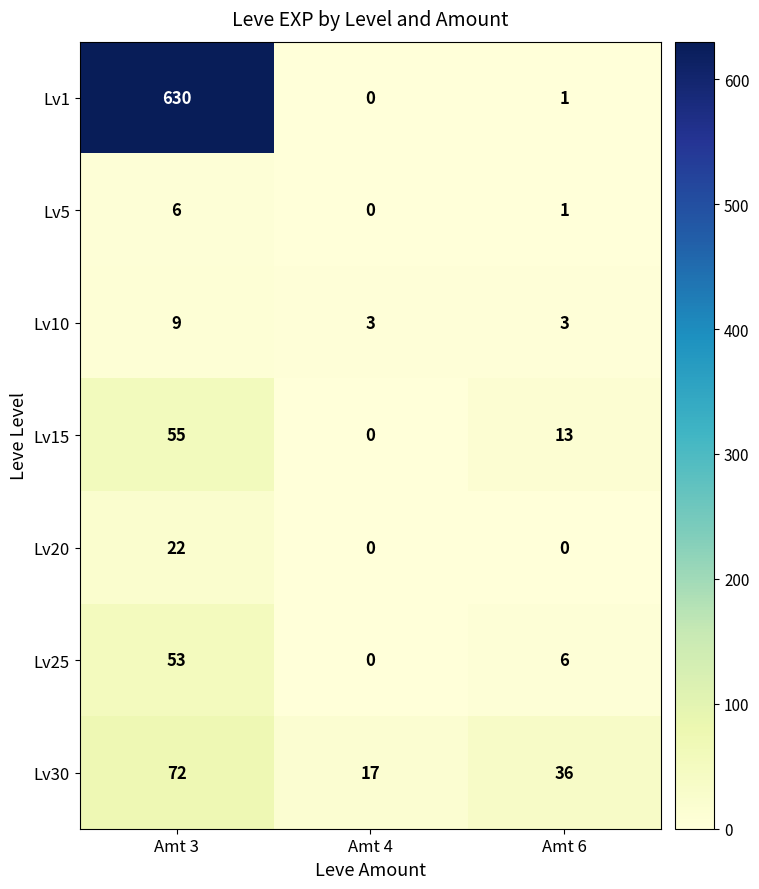

What is the difference between the highest and lowest values at Amt 6?

36